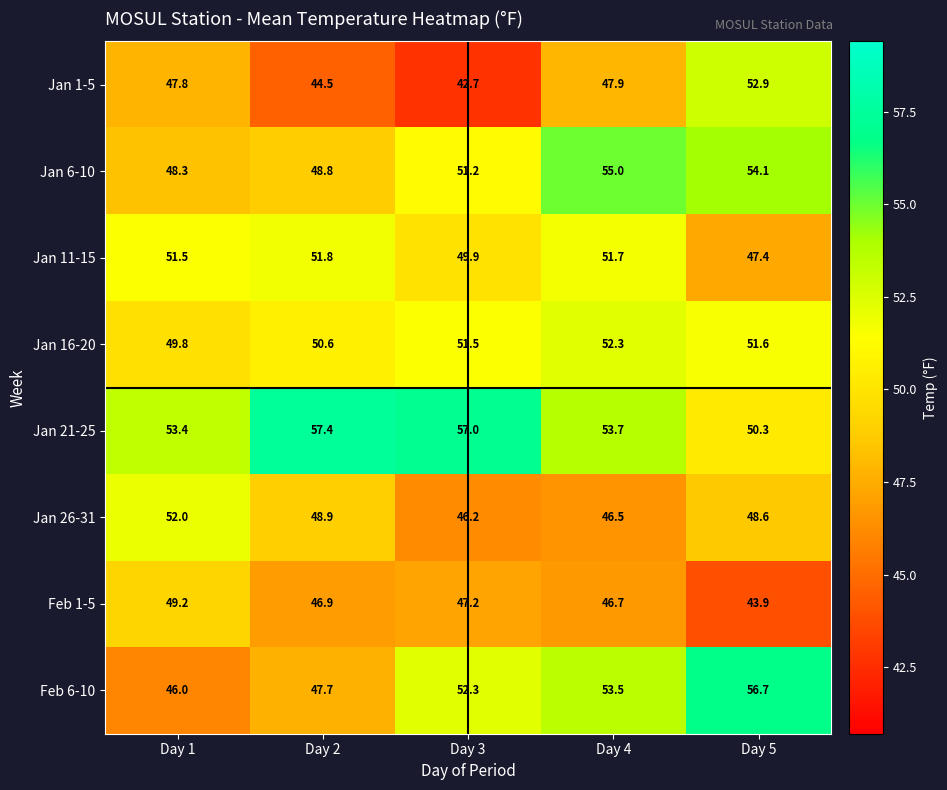

How many data points in Feb 1-5 are less than 46?

1